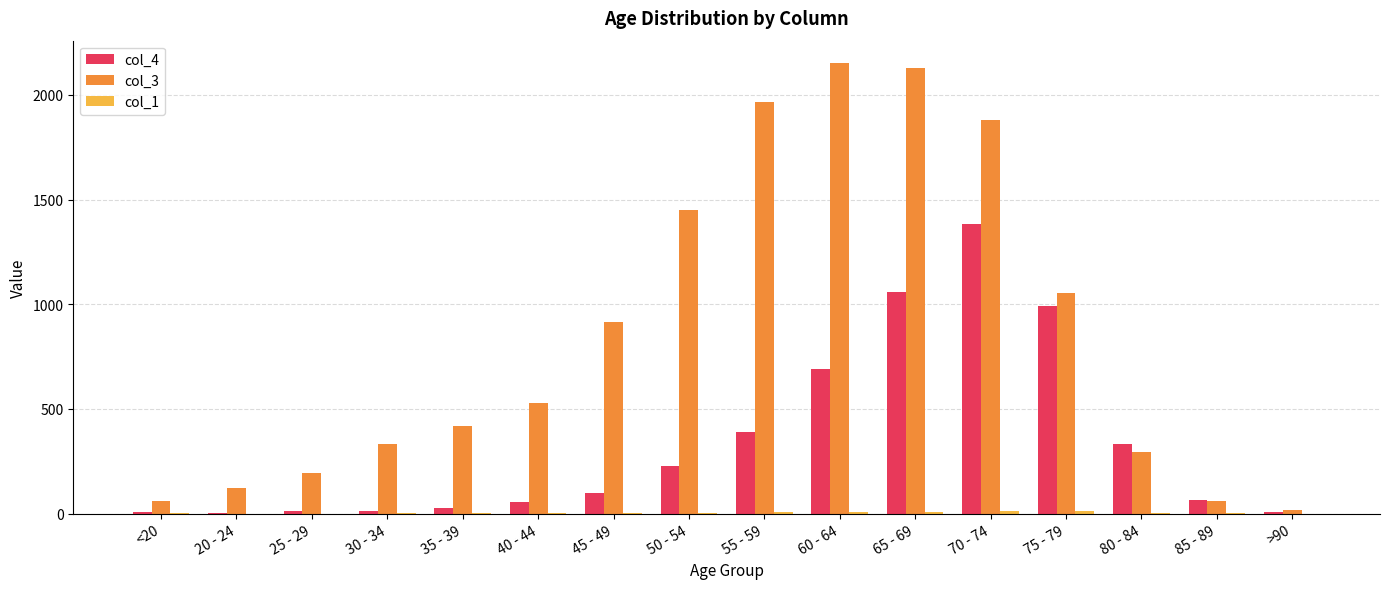

What is the sum of all col_4 values?

5357